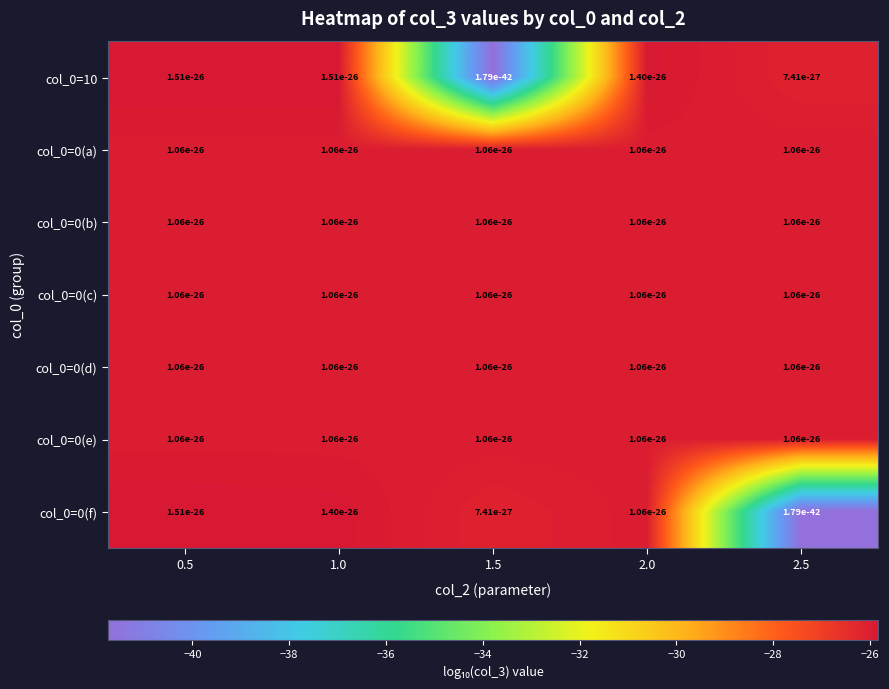

What is the greatest value displayed?

-25.8